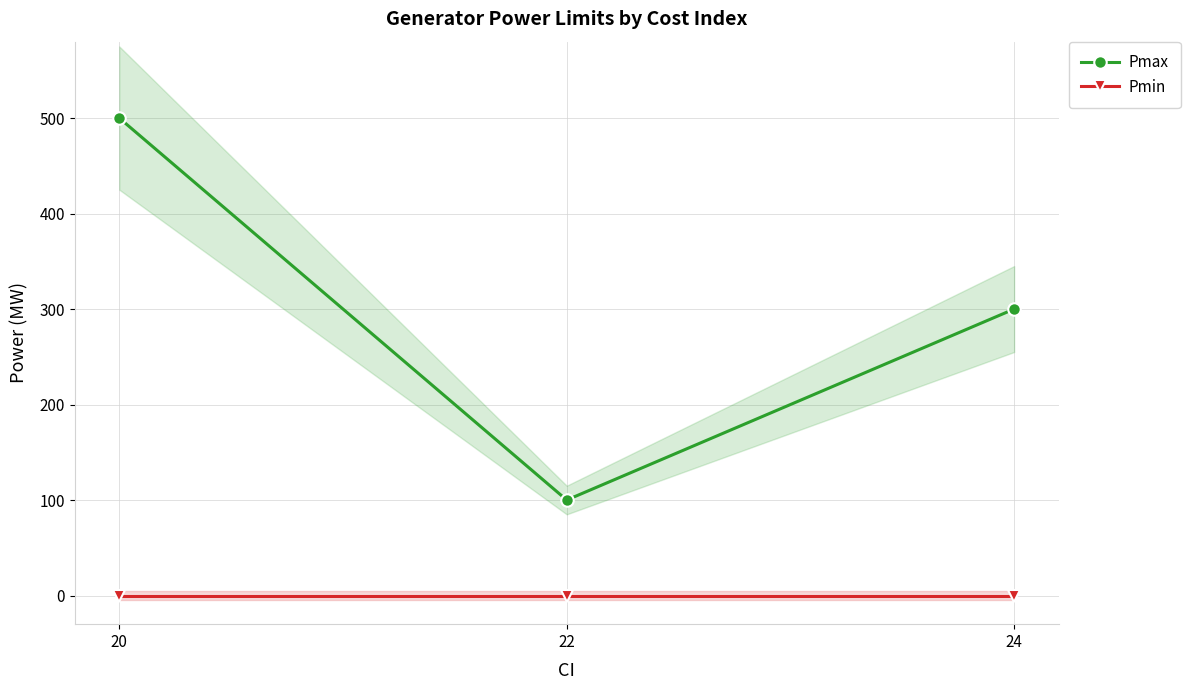

Between 24 and 22, which series saw the biggest shift?

Pmax